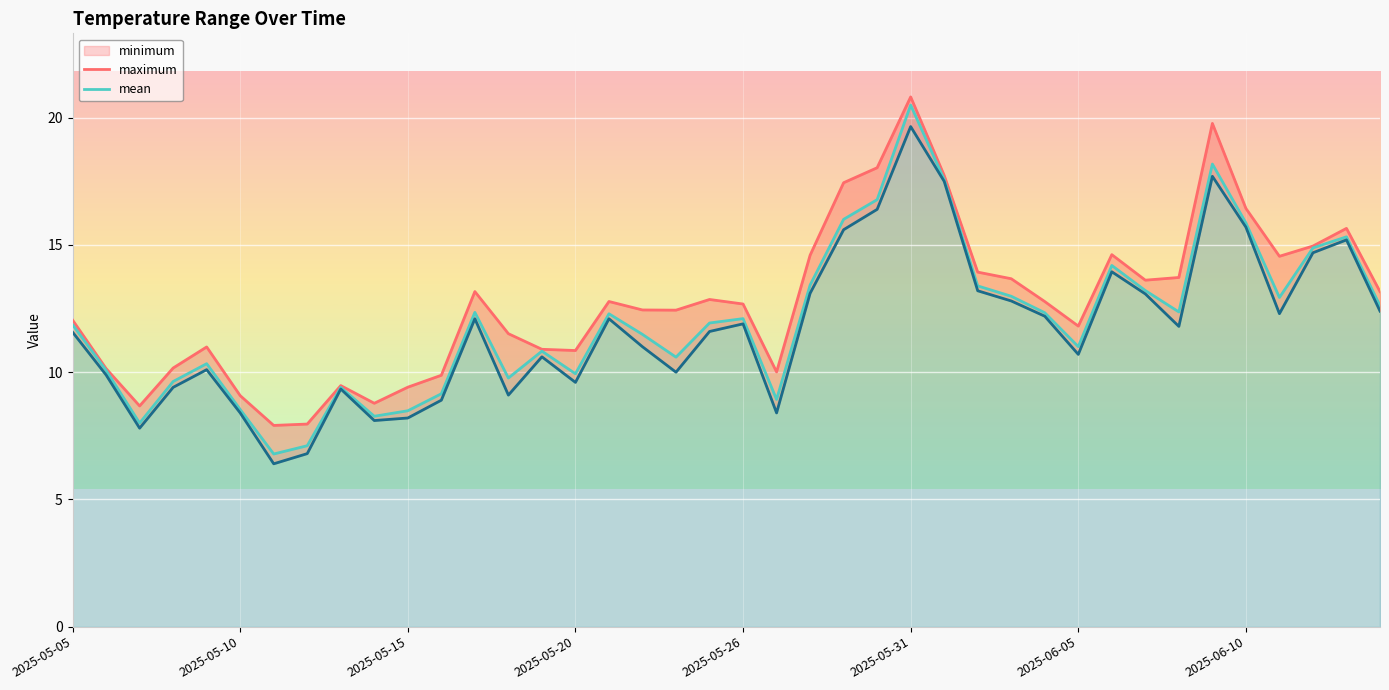

True or false: mean and minimum intersect in this chart.

False